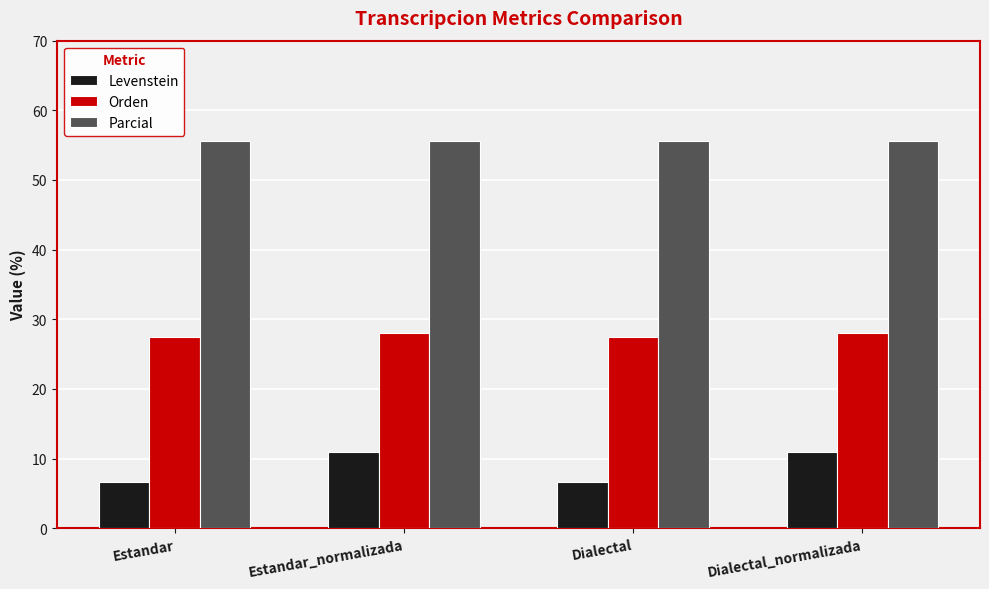

The Levenstein series shows 6.6 at Dialectal. True or false?

True